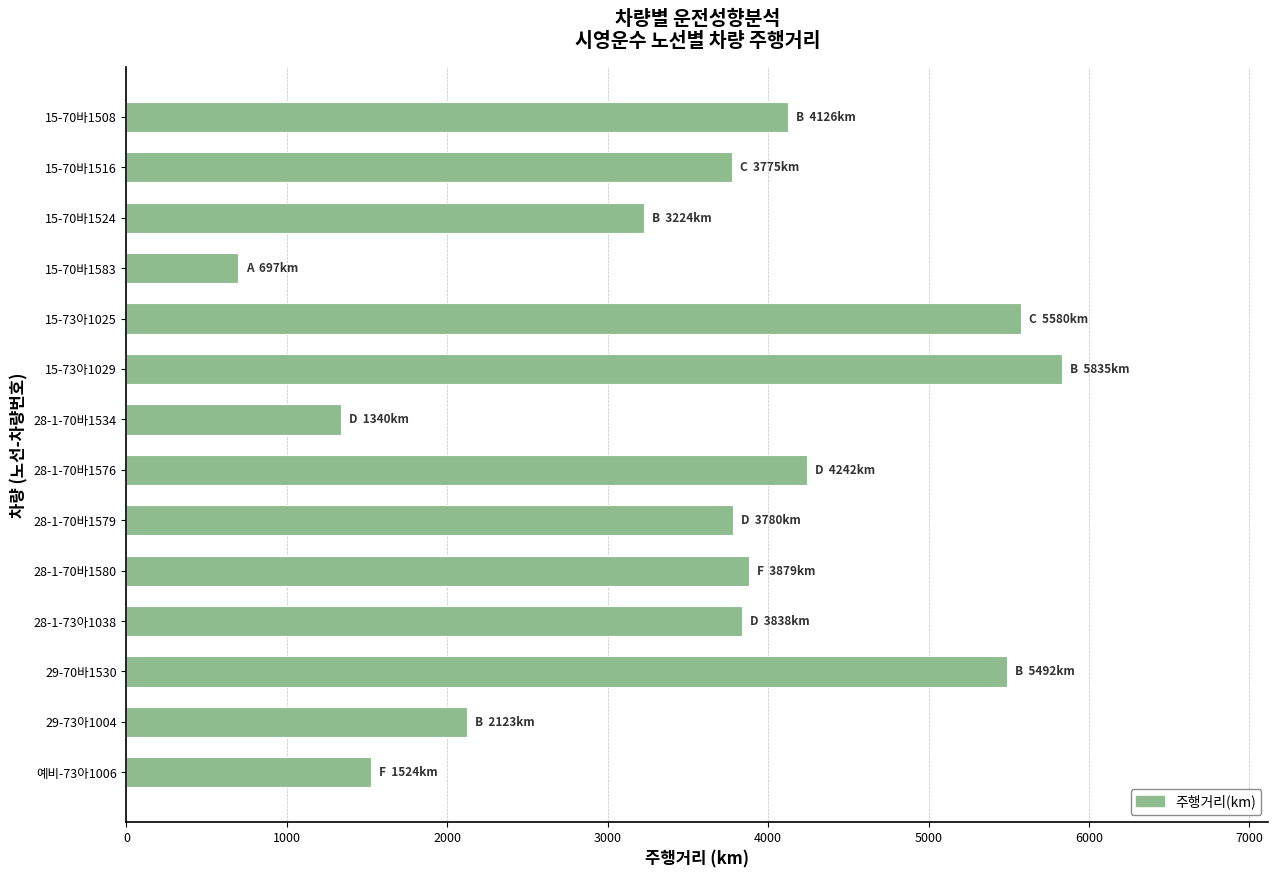

Is it true that the value at 28-1-70바1579 is 1652.7?

False